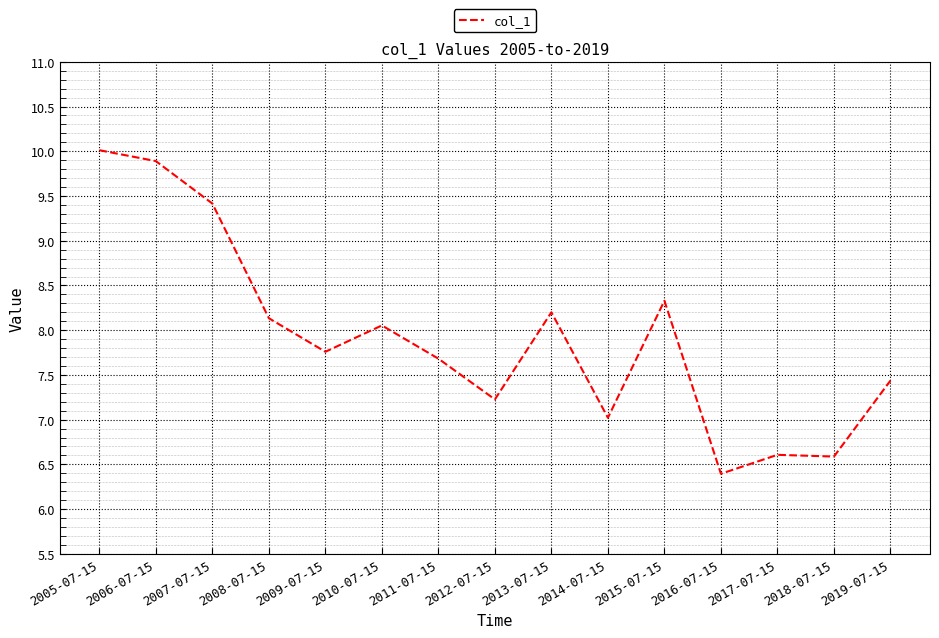

Where does the data first go above 7?

2005-07-15